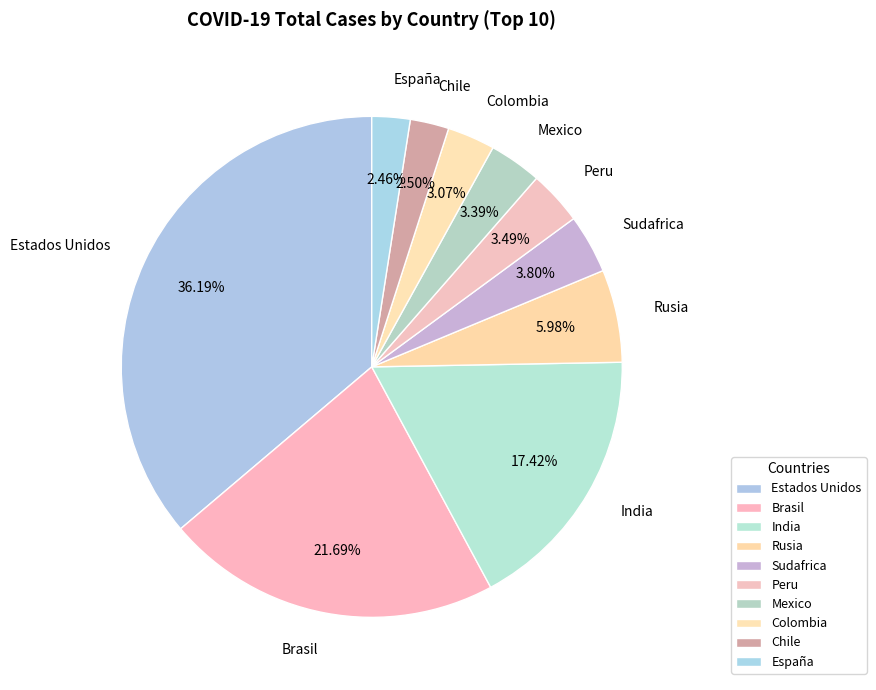

To the nearest percent, what portion does España represent?

2%